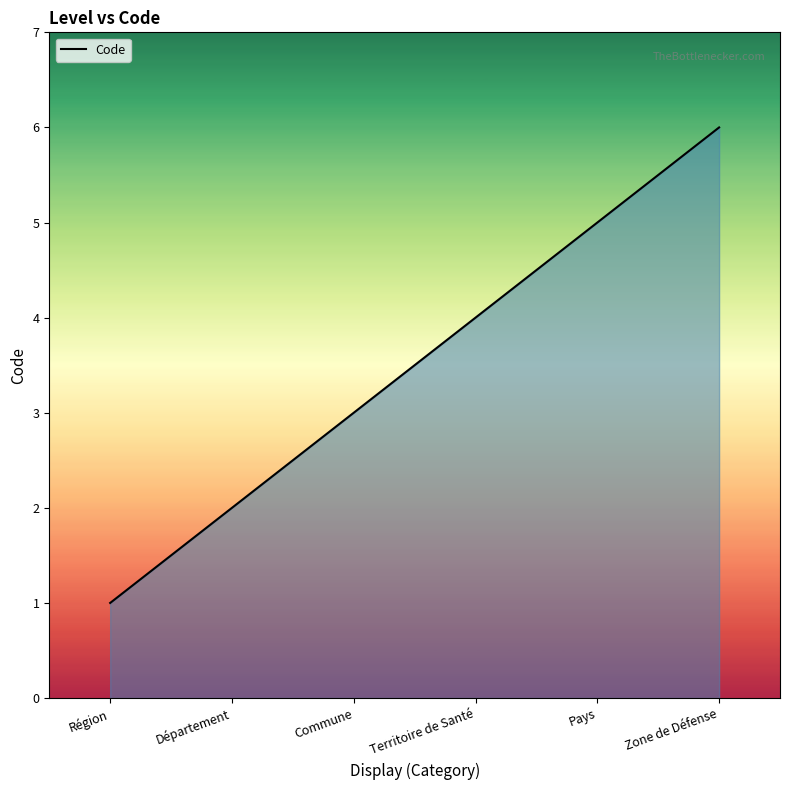

Between Zone de Défense and Commune, which is larger?

Zone de Défense